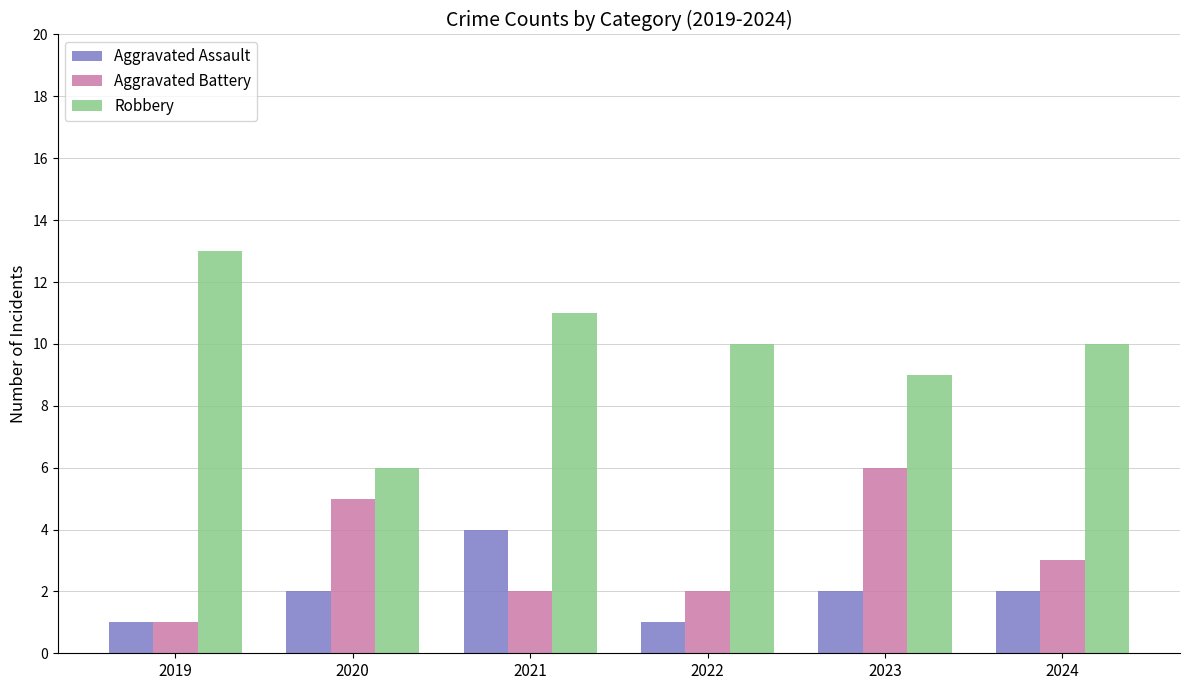

What is the total value across all series at 2022?

13